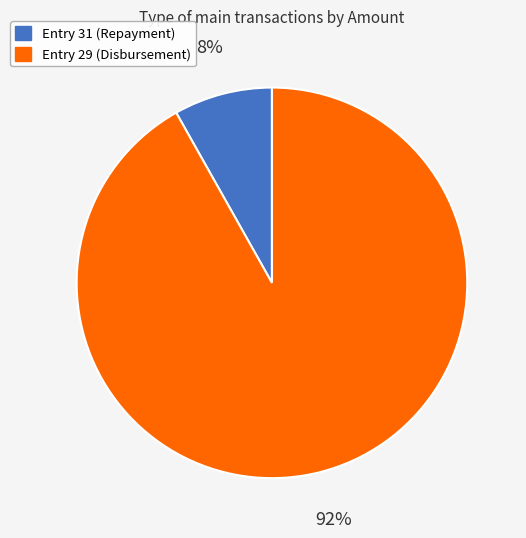

Which has a higher value, Entry 31 (Repayment) or Entry 29 (Disbursement)?

Entry 29 (Disbursement)